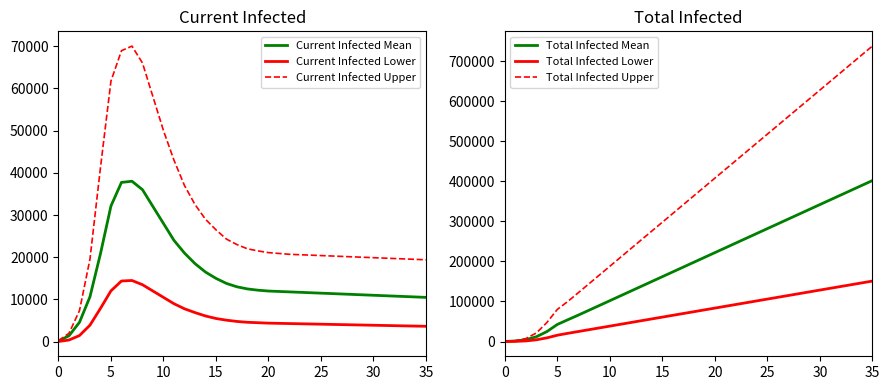

What is the difference between the maximum and second lowest values in the Current Infected Mean series?

36595